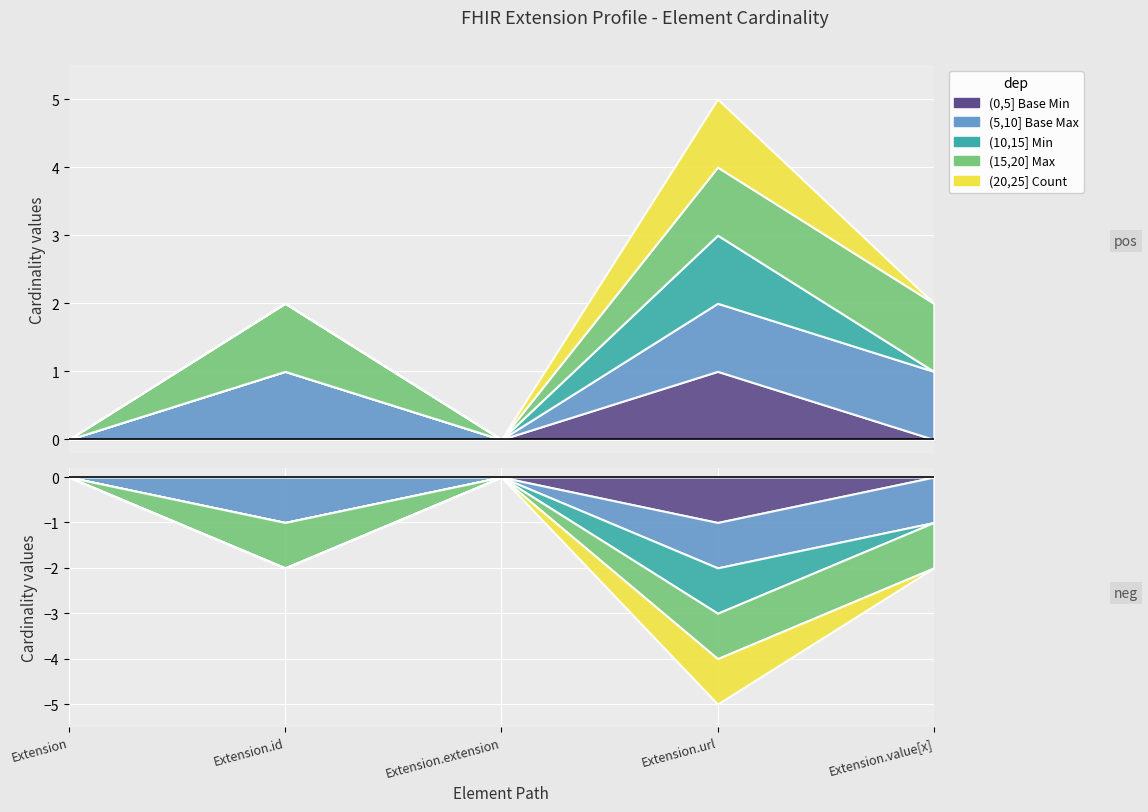

How many values in the (15,20] Max series are below 1?

2